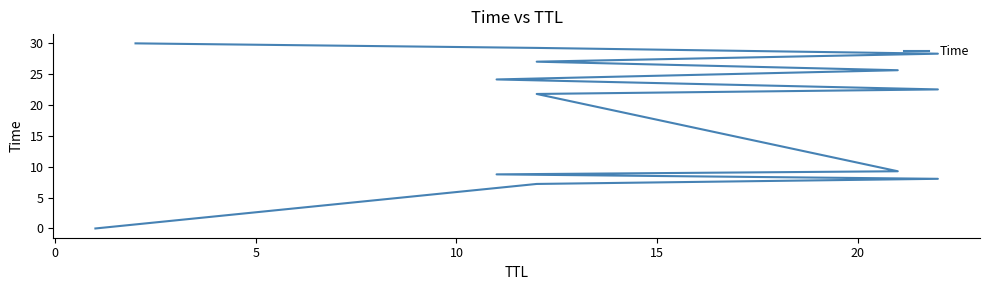

True or false: the data shows 45.0 at 11.

False